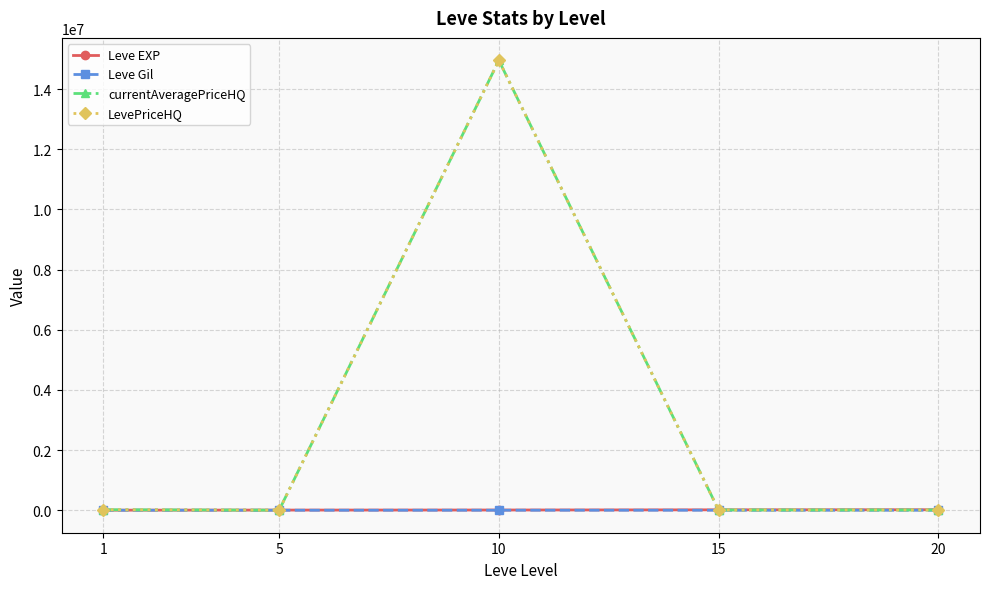

Is this an area chart (filled region under the line)?

No